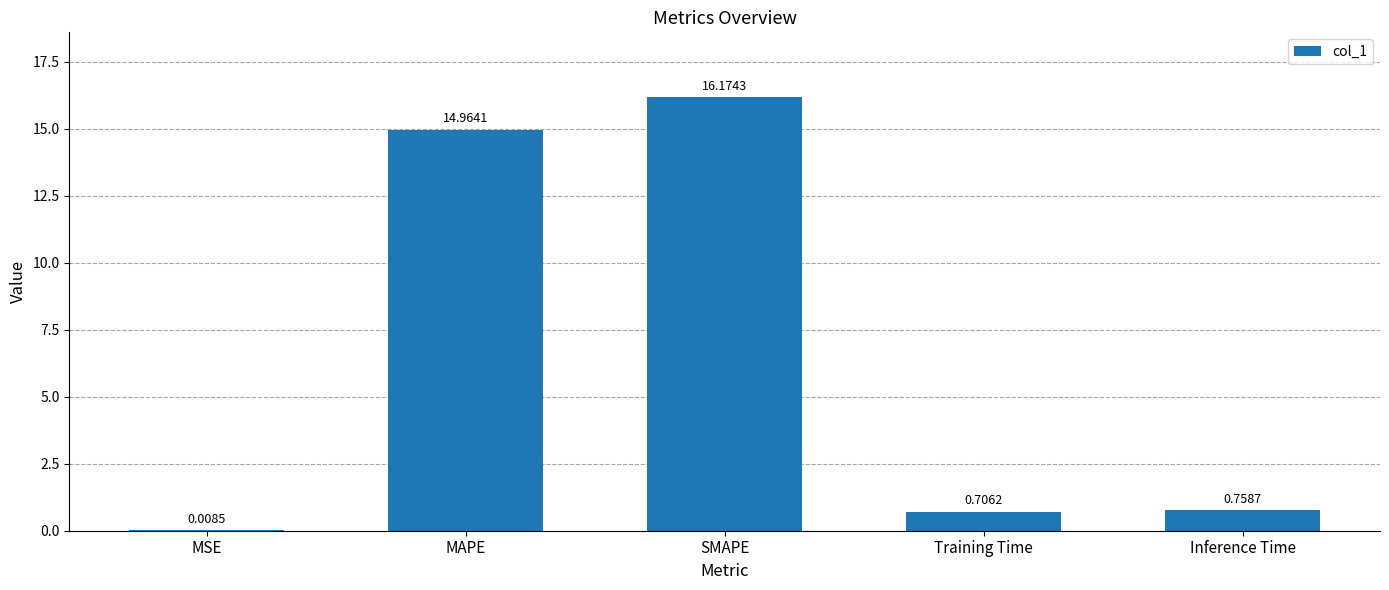

Which has a higher value, MAPE or MSE?

MAPE